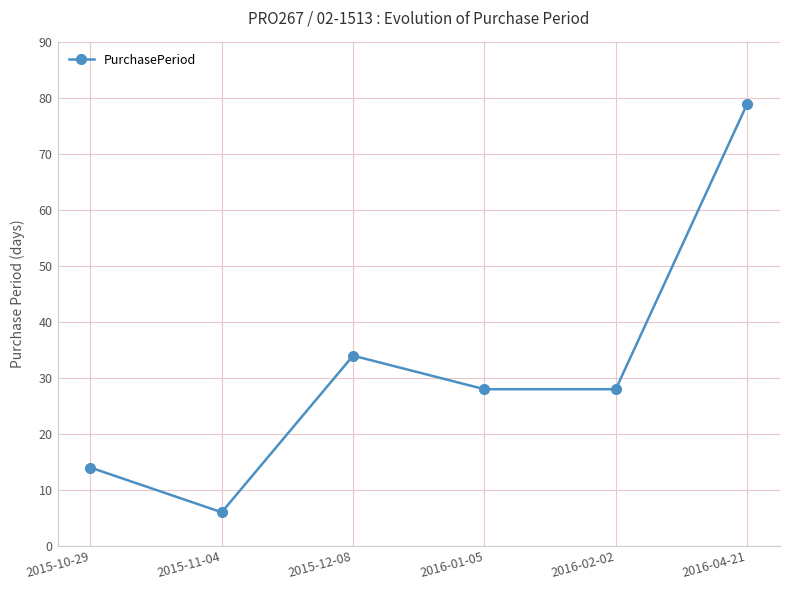

What is the label of the 2nd point from the right?

2016-02-02